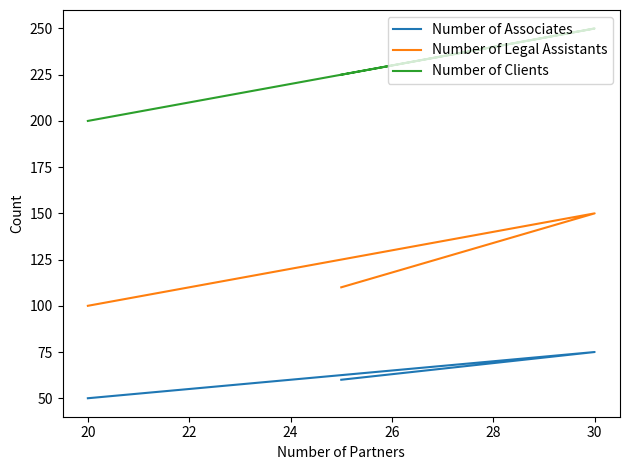

How many values in the Number of Clients series are below 225?

1